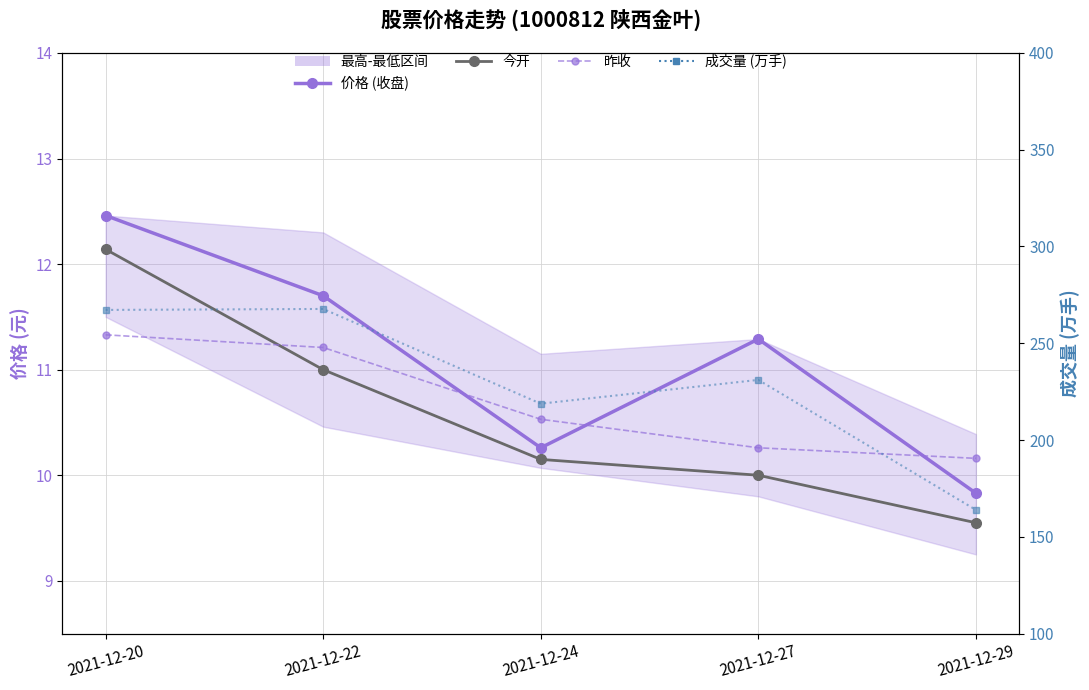

Between 2021-12-27 and 2021-12-22, which is larger?

2021-12-22